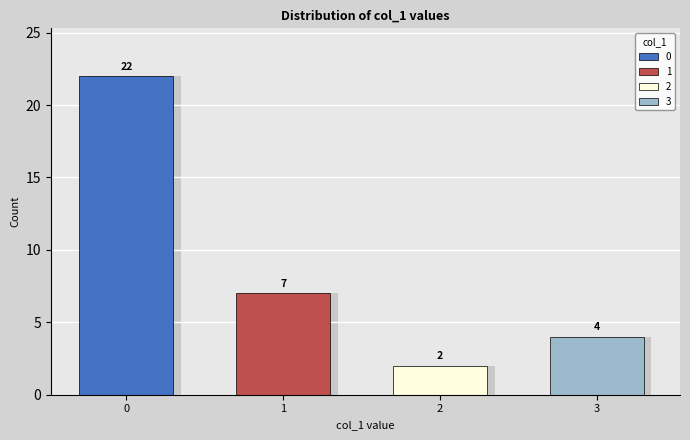

Rank the categories by value from highest to lowest.

0, 1, 3, 2